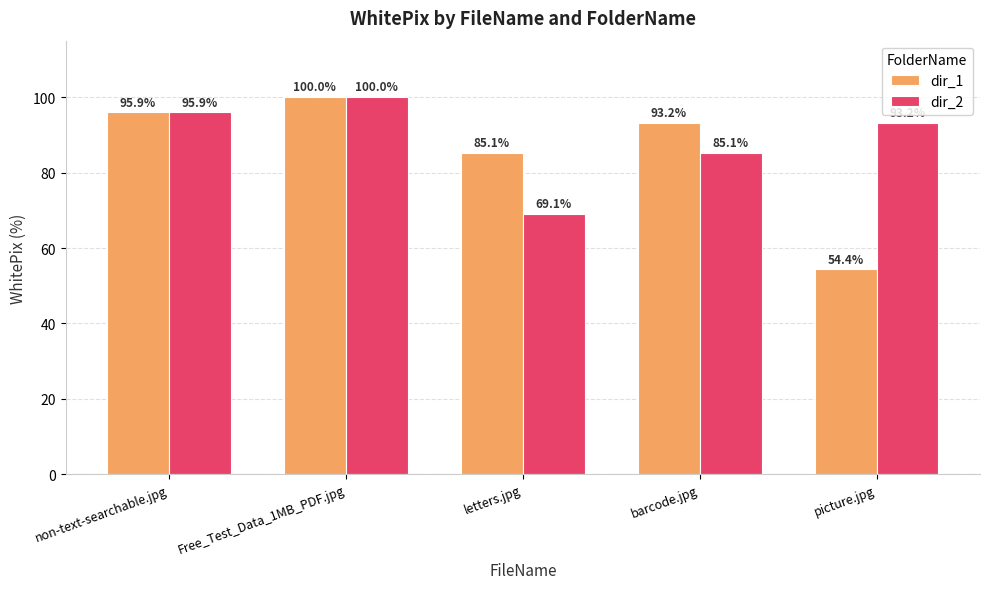

Does the chart contain any negative values?

No